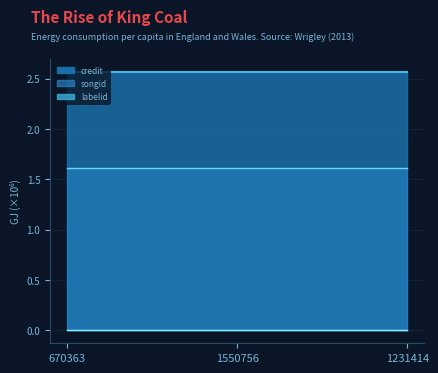

Count the number of data series in this chart.

3